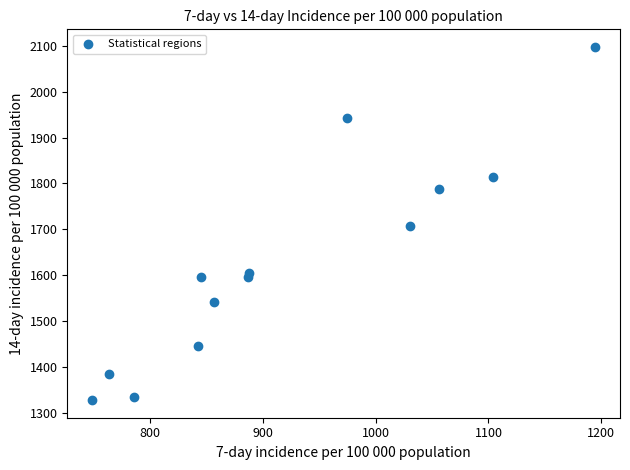

What is the range of Y values (max minus min)?

769.5